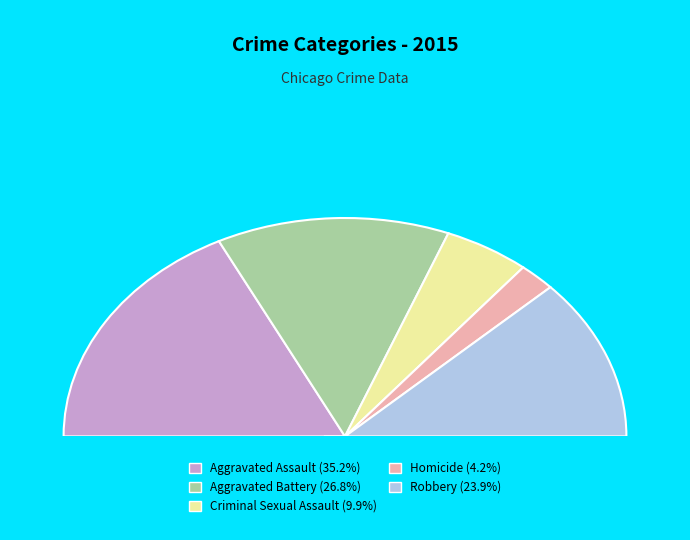

True or false: Aggravated Battery accounts for 27% of the total.

True